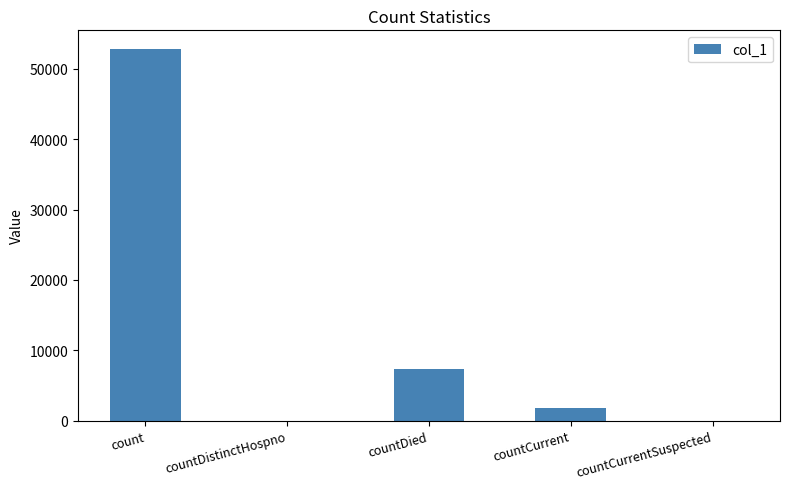

How many distinct data groups are displayed?

1